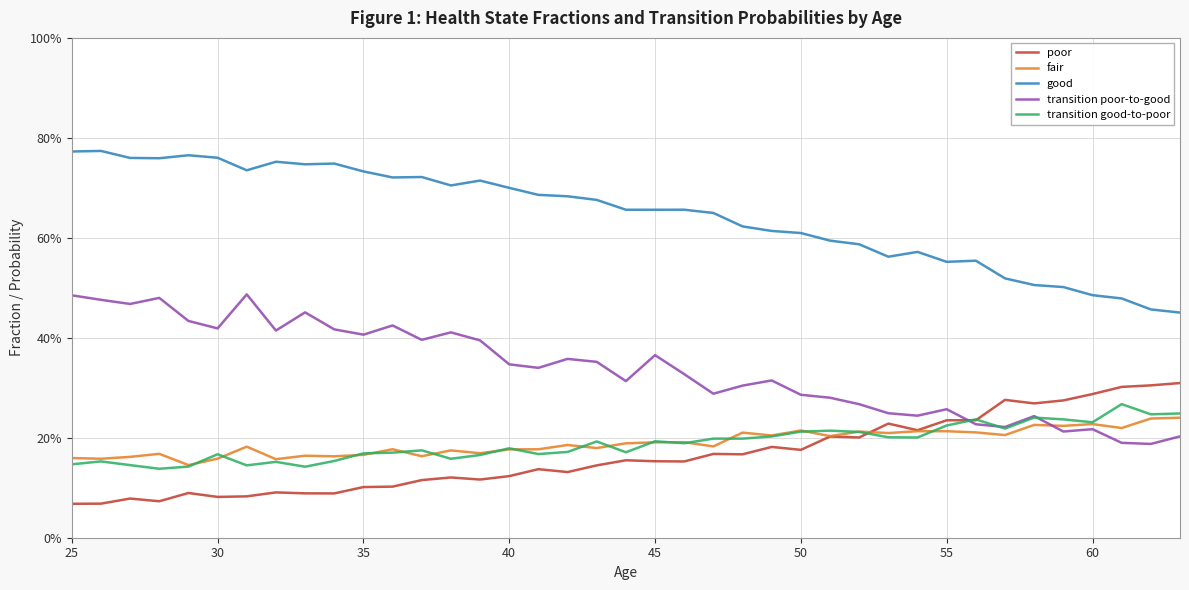

At how many categories does at least one series exceed 0?

39